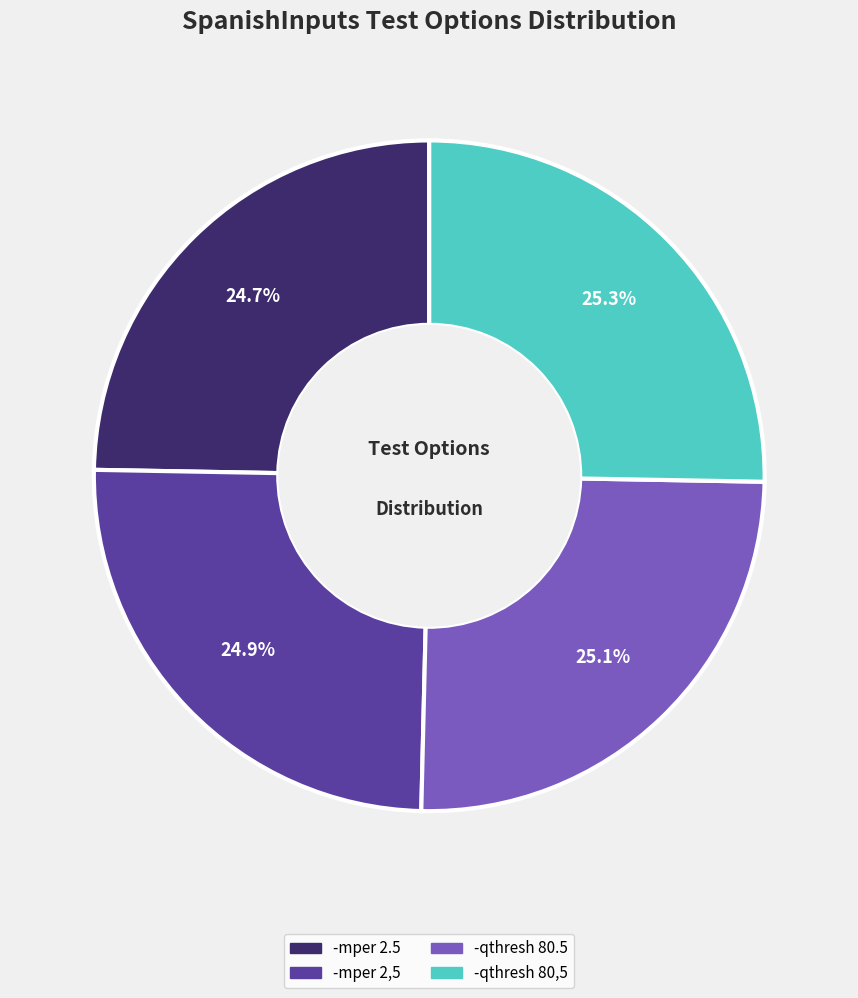

Between -qthresh 80,5 and -mper 2.5, which is larger?

-qthresh 80,5